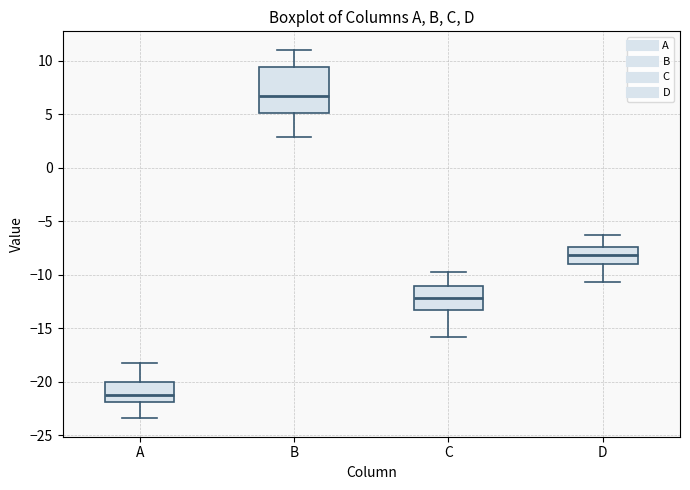

Comparing the boxes themselves (not the whiskers), which one is the tallest?

B